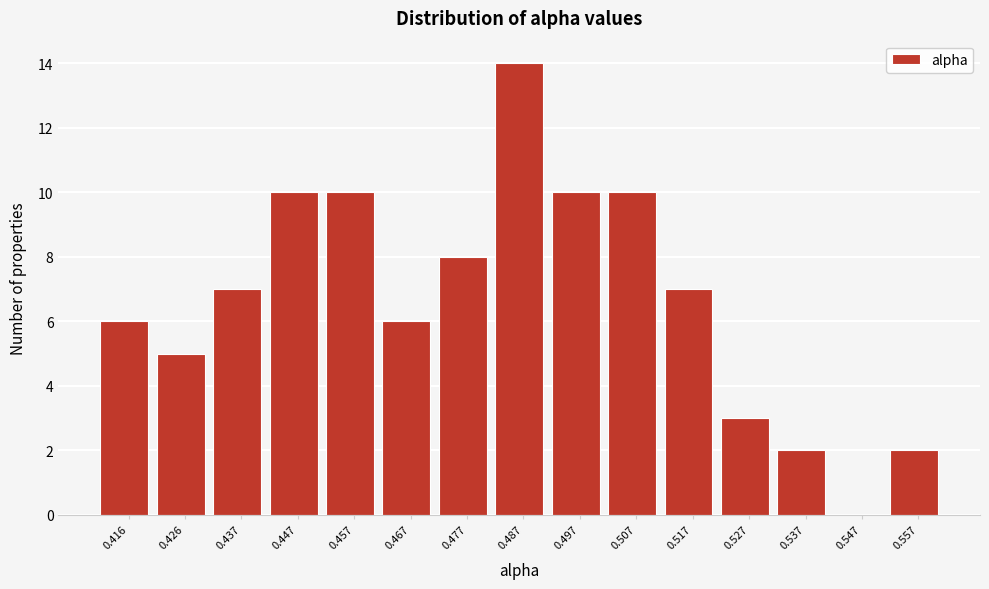

Reading left to right, transcribe all the data shown in this chart.

0.416=6	0.426=5	0.437=7	0.447=10	0.457=10	0.467=6	0.477=8	0.487=14	0.497=10	0.507=10	0.517=7	0.527=3	0.537=2	0.547=0	0.557=2